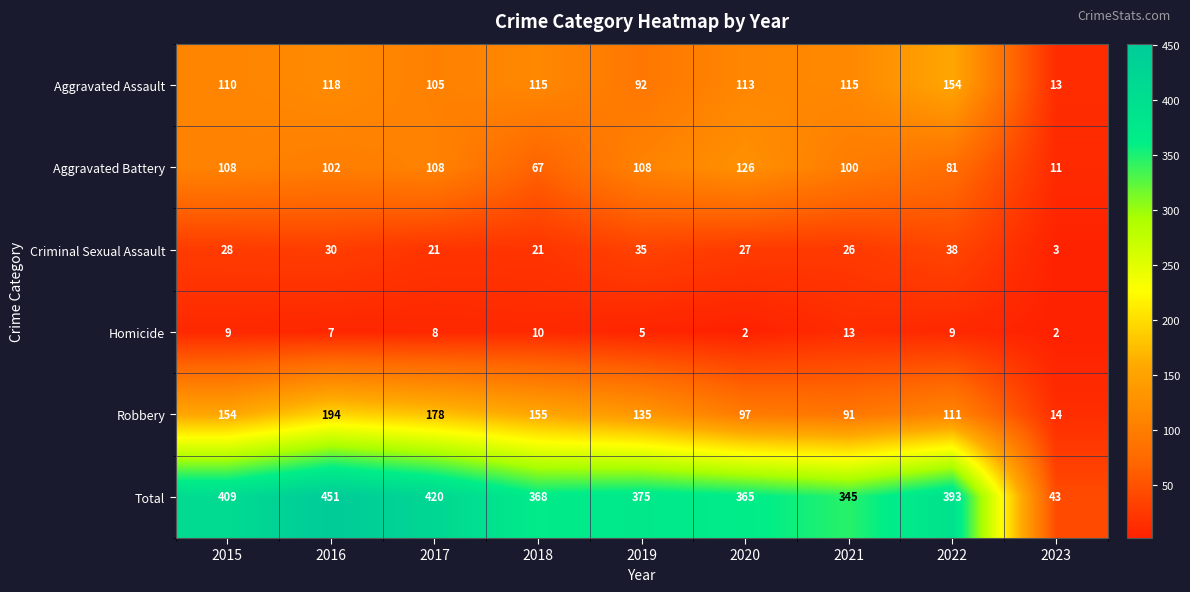

What is the difference between the maximum and second lowest values in the Total series?

106